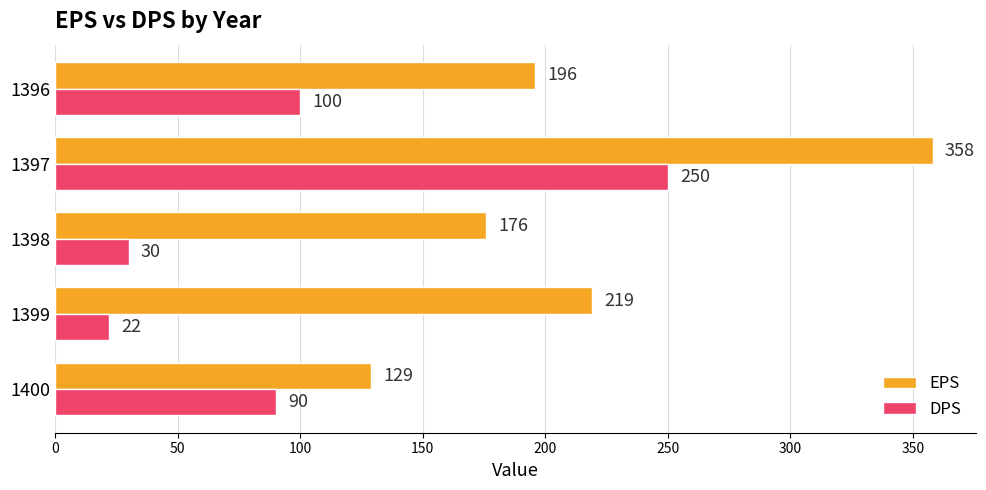

What is the greatest value displayed?

358